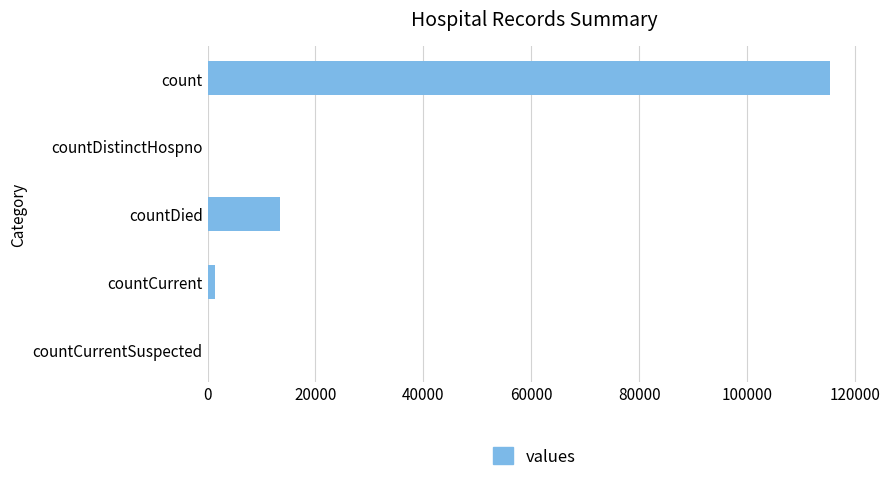

Reading bottom to top, transcribe all the data shown in this chart.

countCurrentSuspected=0	countCurrent=1383	countDied=13343	countDistinctHospno=0	count=115379